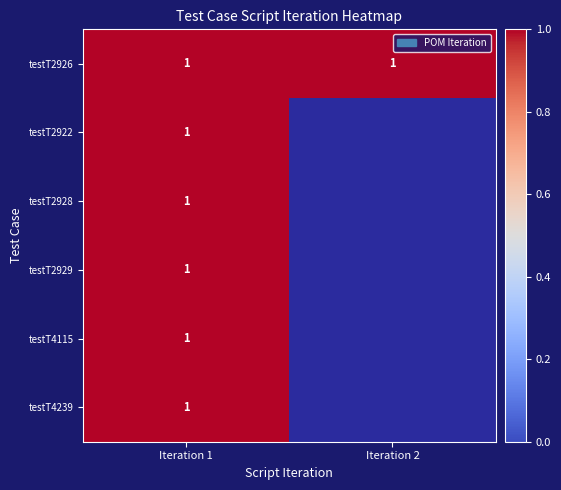

The value of testT2926 at Iteration 1 is 1. True or false?

True